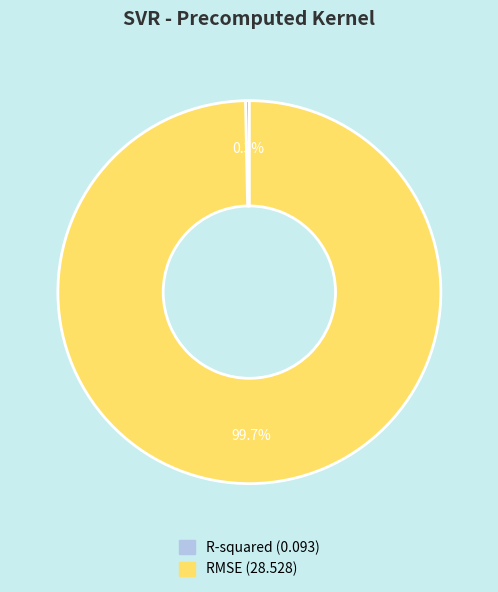

The R-squared slice represents 0% of the pie. True or false?

True